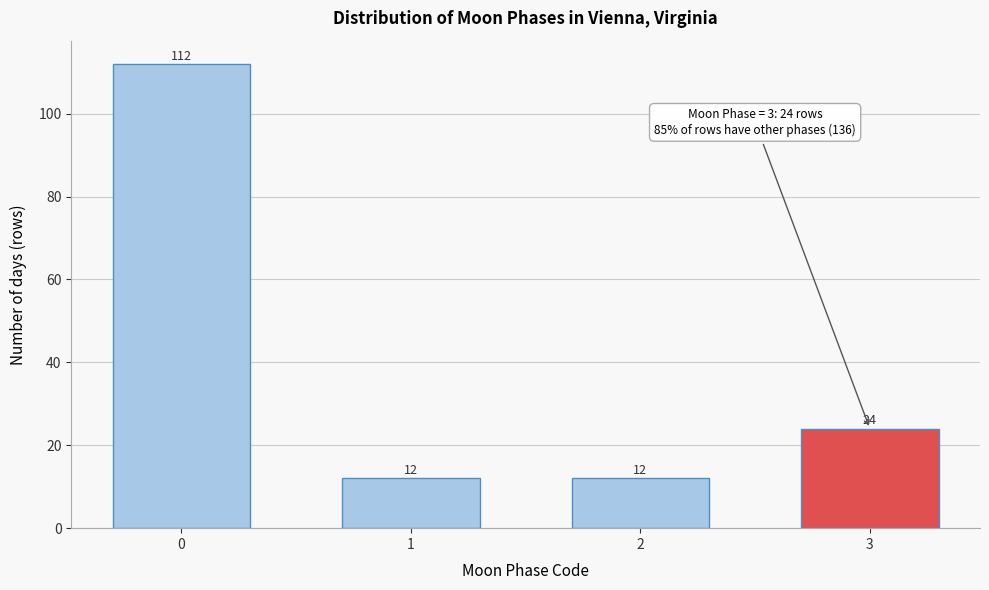

Reading left to right, what are all the values shown in this chart?

0=112	1=12	2=12	3=24